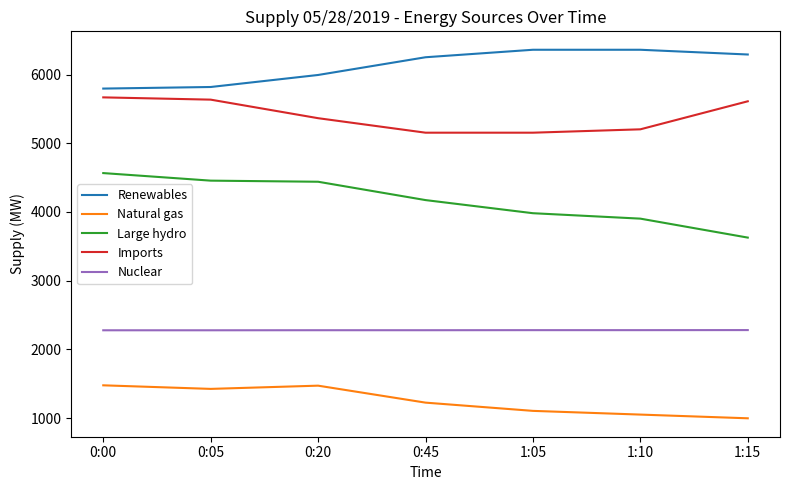

Which series has the largest total across all categories?

Renewables